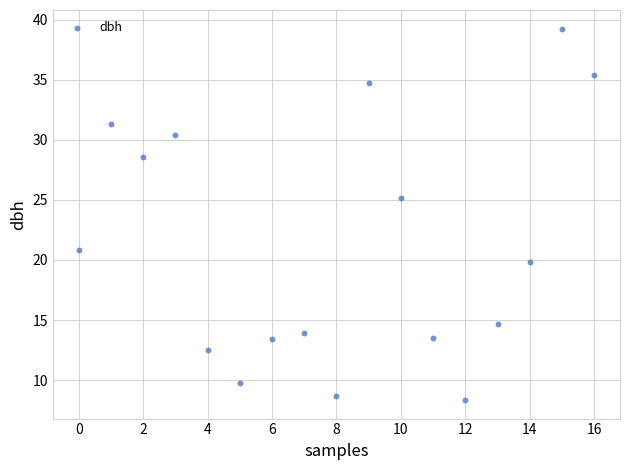

Count the number of points in this scatter plot.

17